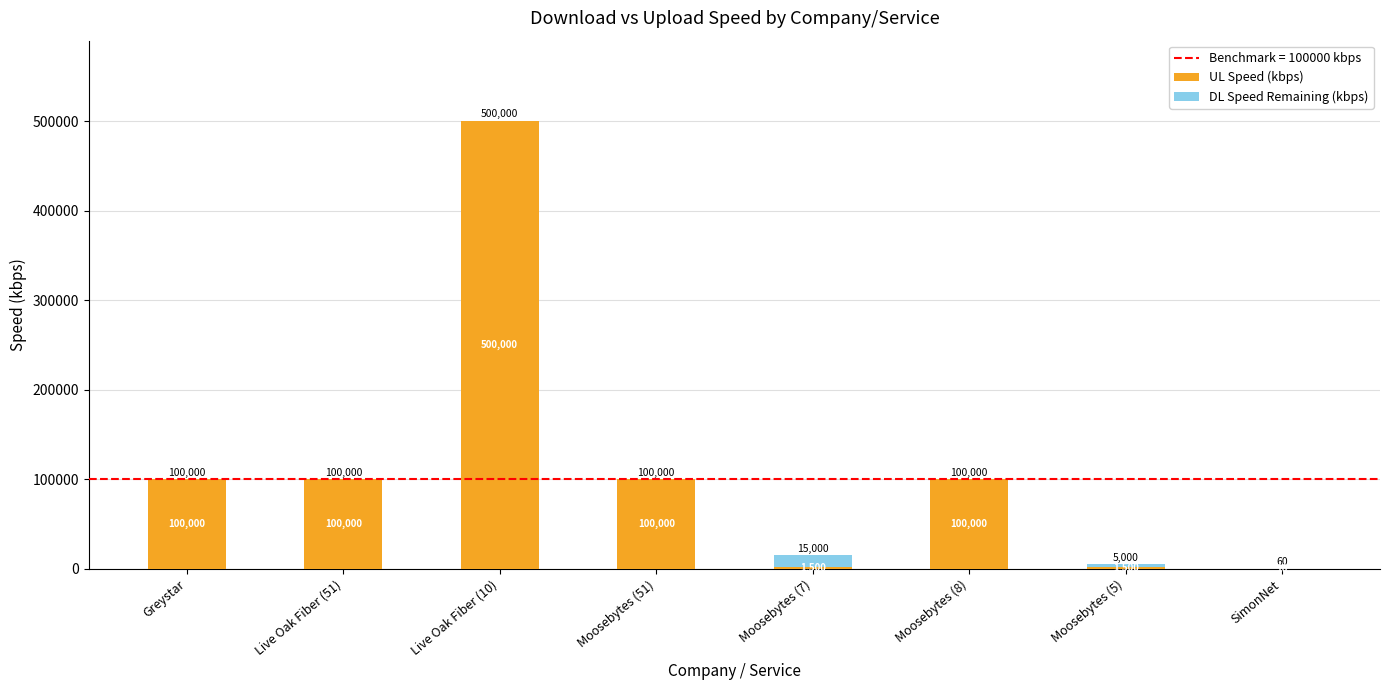

What is the sum of all UL Speed (kbps) values?

903010